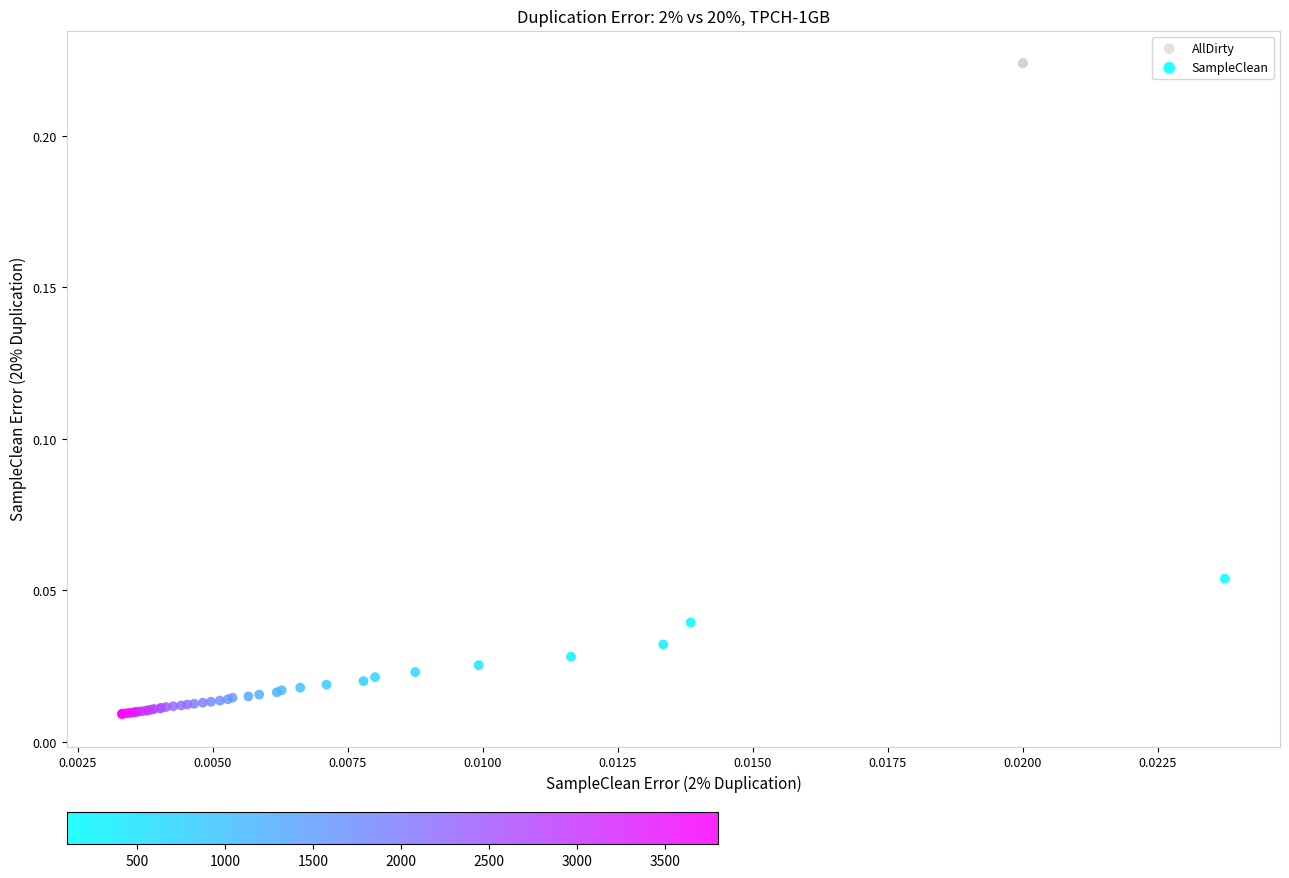

Which series contains the highest Y value?

AllDirty